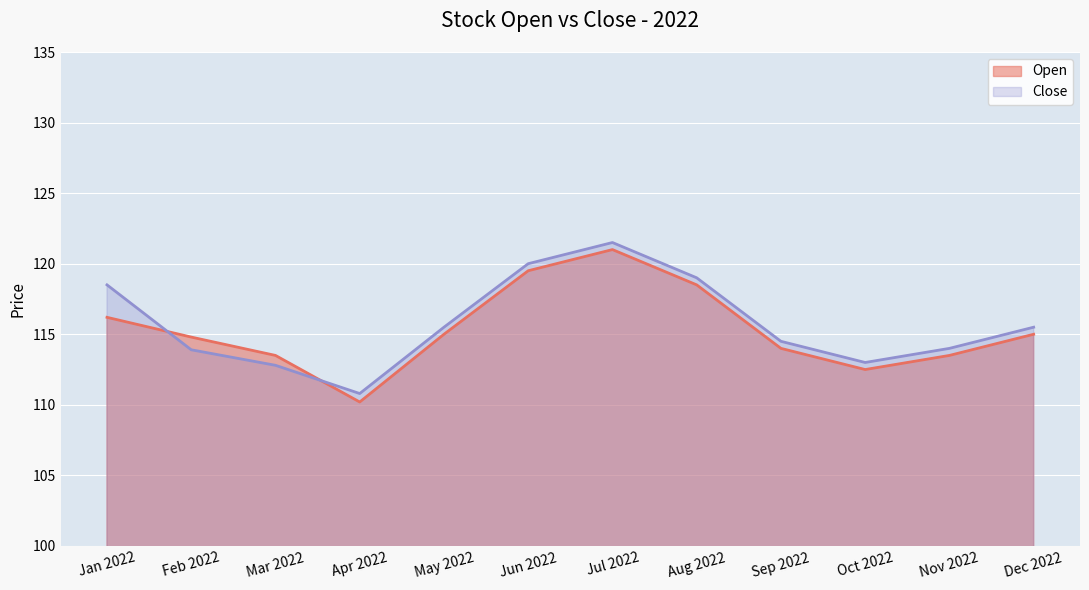

What is the sum of all Close values?

1389.0